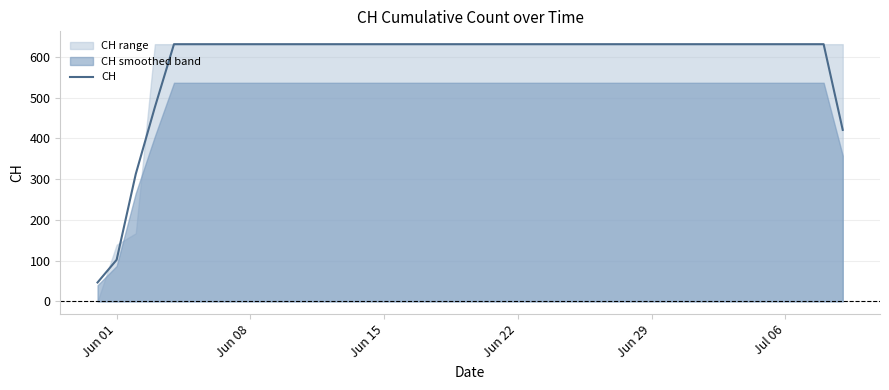

What is the minimum value for CH?

46.3